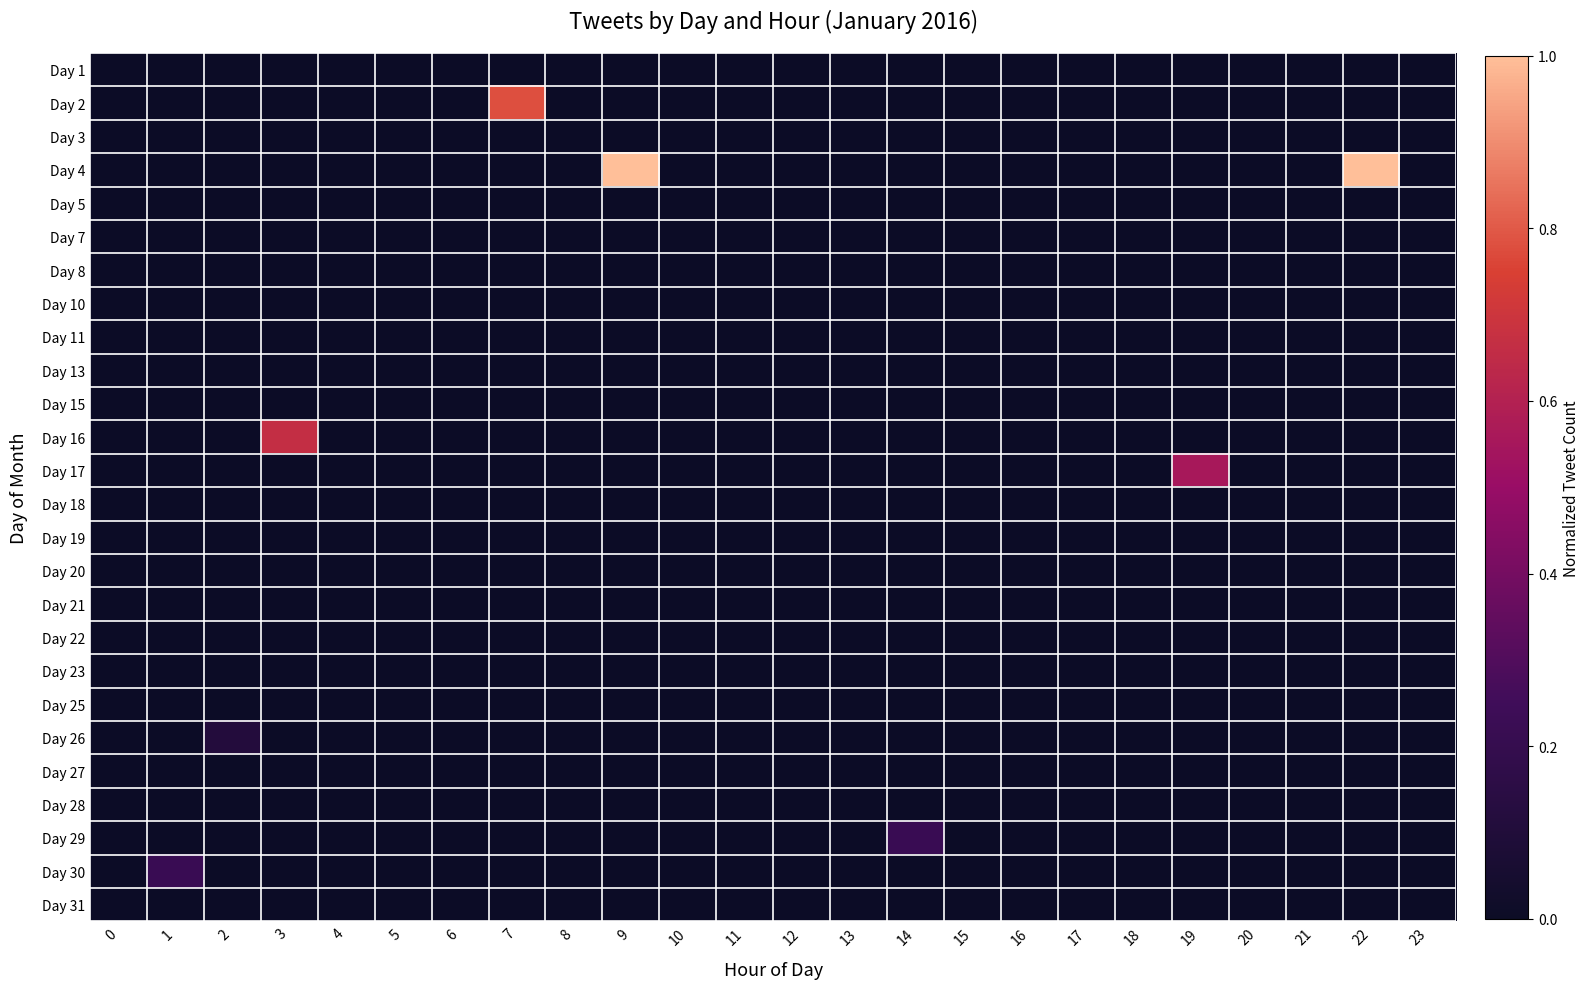

Reading left to right, what are all the values shown in this chart?

row_0: 0=0.0	1=0.0	2=0.0	3=0.0	4=0.0	5=0.0	6=0.0	7=0.0	8=0.0	9=0.0	10=0.0	11=0.0	12=0.0	13=0.0	14=0.0	15=0.0	16=0.0	17=0.0	18=0.0	19=0.0	20=0.0	21=0.0	22=0.0	23=0.0
row_1: 0=0.0	1=0.0	2=0.0	3=0.0	4=0.0	5=0.0	6=0.0	7=0.8	8=0.0	9=0.0	10=0.0	11=0.0	12=0.0	13=0.0	14=0.0	15=0.0	16=0.0	17=0.0	18=0.0	19=0.0	20=0.0	21=0.0	22=0.0	23=0.0
row_2: 0=0.0	1=0.0	2=0.0	3=0.0	4=0.0	5=0.0	6=0.0	7=0.0	8=0.0	9=0.0	10=0.0	11=0.0	12=0.0	13=0.0	14=0.0	15=0.0	16=0.0	17=0.0	18=0.0	19=0.0	20=0.0	21=0.0	22=0.0	23=0.0
row_3: 0=0.0	1=0.0	2=0.0	3=0.0	4=0.0	5=0.0	6=0.0	7=0.0	8=0.0	9=1.0	10=0.0	11=0.0	12=0.0	13=0.0	14=0.0	15=0.0	16=0.0	17=0.0	18=0.0	19=0.0	20=0.0	21=0.0	22=1.0	23=0.0
row_4: 0=0.0	1=0.0	2=0.0	3=0.0	4=0.0	5=0.0	6=0.0	7=0.0	8=0.0	9=0.0	10=0.0	11=0.0	12=0.0	13=0.0	14=0.0	15=0.0	16=0.0	17=0.0	18=0.0	19=0.0	20=0.0	21=0.0	22=0.0	23=0.0
row_5: 0=0.0	1=0.0	2=0.0	3=0.0	4=0.0	5=0.0	6=0.0	7=0.0	8=0.0	9=0.0	10=0.0	11=0.0	12=0.0	13=0.0	14=0.0	15=0.0	16=0.0	17=0.0	18=0.0	19=0.0	20=0.0	21=0.0	22=0.0	23=0.0
row_6: 0=0.0	1=0.0	2=0.0	3=0.0	4=0.0	5=0.0	6=0.0	7=0.0	8=0.0	9=0.0	10=0.0	11=0.0	12=0.0	13=0.0	14=0.0	15=0.0	16=0.0	17=0.0	18=0.0	19=0.0	20=0.0	21=0.0	22=0.0	23=0.0
row_7: 0=0.0	1=0.0	2=0.0	3=0.0	4=0.0	5=0.0	6=0.0	7=0.0	8=0.0	9=0.0	10=0.0	11=0.0	12=0.0	13=0.0	14=0.0	15=0.0	16=0.0	17=0.0	18=0.0	19=0.0	20=0.0	21=0.0	22=0.0	23=0.0
row_8: 0=0.0	1=0.0	2=0.0	3=0.0	4=0.0	5=0.0	6=0.0	7=0.0	8=0.0	9=0.0	10=0.0	11=0.0	12=0.0	13=0.0	14=0.0	15=0.0	16=0.0	17=0.0	18=0.0	19=0.0	20=0.0	21=0.0	22=0.0	23=0.0
row_9: 0=0.0	1=0.0	2=0.0	3=0.0	4=0.0	5=0.0	6=0.0	7=0.0	8=0.0	9=0.0	10=0.0	11=0.0	12=0.0	13=0.0	14=0.0	15=0.0	16=0.0	17=0.0	18=0.0	19=0.0	20=0.0	21=0.0	22=0.0	23=0.0
row_10: 0=0.0	1=0.0	2=0.0	3=0.0	4=0.0	5=0.0	6=0.0	7=0.0	8=0.0	9=0.0	10=0.0	11=0.0	12=0.0	13=0.0	14=0.0	15=0.0	16=0.0	17=0.0	18=0.0	19=0.0	20=0.0	21=0.0	22=0.0	23=0.0
row_11: 0=0.0	1=0.0	2=0.0	3=0.7	4=0.0	5=0.0	6=0.0	7=0.0	8=0.0	9=0.0	10=0.0	11=0.0	12=0.0	13=0.0	14=0.0	15=0.0	16=0.0	17=0.0	18=0.0	19=0.0	20=0.0	21=0.0	22=0.0	23=0.0
row_12: 0=0.0	1=0.0	2=0.0	3=0.0	4=0.0	5=0.0	6=0.0	7=0.0	8=0.0	9=0.0	10=0.0	11=0.0	12=0.0	13=0.0	14=0.0	15=0.0	16=0.0	17=0.0	18=0.0	19=0.6	20=0.0	21=0.0	22=0.0	23=0.0
row_13: 0=0.0	1=0.0	2=0.0	3=0.0	4=0.0	5=0.0	6=0.0	7=0.0	8=0.0	9=0.0	10=0.0	11=0.0	12=0.0	13=0.0	14=0.0	15=0.0	16=0.0	17=0.0	18=0.0	19=0.0	20=0.0	21=0.0	22=0.0	23=0.0
row_14: 0=0.0	1=0.0	2=0.0	3=0.0	4=0.0	5=0.0	6=0.0	7=0.0	8=0.0	9=0.0	10=0.0	11=0.0	12=0.0	13=0.0	14=0.0	15=0.0	16=0.0	17=0.0	18=0.0	19=0.0	20=0.0	21=0.0	22=0.0	23=0.0
row_15: 0=0.0	1=0.0	2=0.0	3=0.0	4=0.0	5=0.0	6=0.0	7=0.0	8=0.0	9=0.0	10=0.0	11=0.0	12=0.0	13=0.0	14=0.0	15=0.0	16=0.0	17=0.0	18=0.0	19=0.0	20=0.0	21=0.0	22=0.0	23=0.0
row_16: 0=0.0	1=0.0	2=0.0	3=0.0	4=0.0	5=0.0	6=0.0	7=0.0	8=0.0	9=0.0	10=0.0	11=0.0	12=0.0	13=0.0	14=0.0	15=0.0	16=0.0	17=0.0	18=0.0	19=0.0	20=0.0	21=0.0	22=0.0	23=0.0
row_17: 0=0.0	1=0.0	2=0.0	3=0.0	4=0.0	5=0.0	6=0.0	7=0.0	8=0.0	9=0.0	10=0.0	11=0.0	12=0.0	13=0.0	14=0.0	15=0.0	16=0.0	17=0.0	18=0.0	19=0.0	20=0.0	21=0.0	22=0.0	23=0.0
row_18: 0=0.0	1=0.0	2=0.0	3=0.0	4=0.0	5=0.0	6=0.0	7=0.0	8=0.0	9=0.0	10=0.0	11=0.0	12=0.0	13=0.0	14=0.0	15=0.0	16=0.0	17=0.0	18=0.0	19=0.0	20=0.0	21=0.0	22=0.0	23=0.0
row_19: 0=0.0	1=0.0	2=0.0	3=0.0	4=0.0	5=0.0	6=0.0	7=0.0	8=0.0	9=0.0	10=0.0	11=0.0	12=0.0	13=0.0	14=0.0	15=0.0	16=0.0	17=0.0	18=0.0	19=0.0	20=0.0	21=0.0	22=0.0	23=0.0
row_20: 0=0.0	1=0.0	2=0.1	3=0.0	4=0.0	5=0.0	6=0.0	7=0.0	8=0.0	9=0.0	10=0.0	11=0.0	12=0.0	13=0.0	14=0.0	15=0.0	16=0.0	17=0.0	18=0.0	19=0.0	20=0.0	21=0.0	22=0.0	23=0.0
row_21: 0=0.0	1=0.0	2=0.0	3=0.0	4=0.0	5=0.0	6=0.0	7=0.0	8=0.0	9=0.0	10=0.0	11=0.0	12=0.0	13=0.0	14=0.0	15=0.0	16=0.0	17=0.0	18=0.0	19=0.0	20=0.0	21=0.0	22=0.0	23=0.0
row_22: 0=0.0	1=0.0	2=0.0	3=0.0	4=0.0	5=0.0	6=0.0	7=0.0	8=0.0	9=0.0	10=0.0	11=0.0	12=0.0	13=0.0	14=0.0	15=0.0	16=0.0	17=0.0	18=0.0	19=0.0	20=0.0	21=0.0	22=0.0	23=0.0
row_23: 0=0.0	1=0.0	2=0.0	3=0.0	4=0.0	5=0.0	6=0.0	7=0.0	8=0.0	9=0.0	10=0.0	11=0.0	12=0.0	13=0.0	14=0.2	15=0.0	16=0.0	17=0.0	18=0.0	19=0.0	20=0.0	21=0.0	22=0.0	23=0.0
row_24: 0=0.0	1=0.2	2=0.0	3=0.0	4=0.0	5=0.0	6=0.0	7=0.0	8=0.0	9=0.0	10=0.0	11=0.0	12=0.0	13=0.0	14=0.0	15=0.0	16=0.0	17=0.0	18=0.0	19=0.0	20=0.0	21=0.0	22=0.0	23=0.0
row_25: 0=0.0	1=0.0	2=0.0	3=0.0	4=0.0	5=0.0	6=0.0	7=0.0	8=0.0	9=0.0	10=0.0	11=0.0	12=0.0	13=0.0	14=0.0	15=0.0	16=0.0	17=0.0	18=0.0	19=0.0	20=0.0	21=0.0	22=0.0	23=0.0